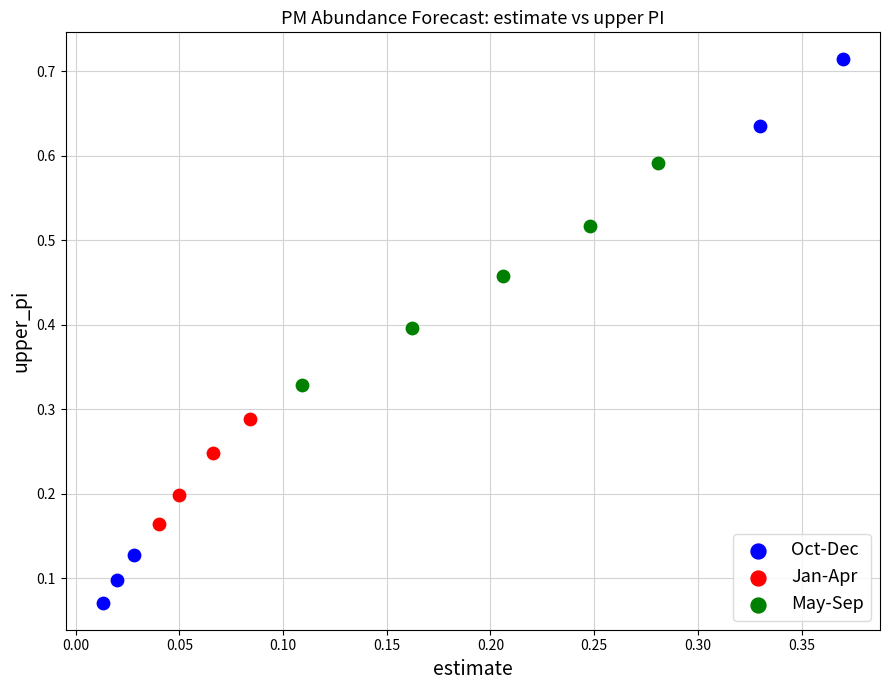

Which series contains the highest Y value?

Oct-Dec